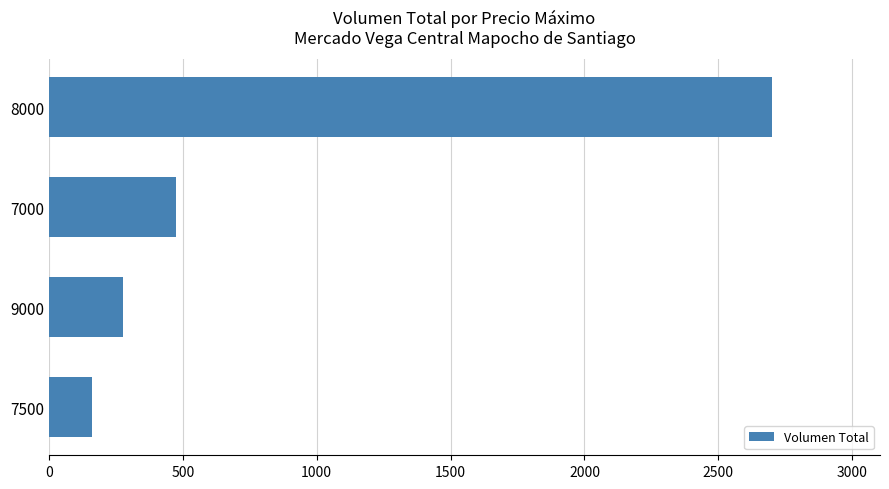

What is the difference between the second highest and second lowest values?

196